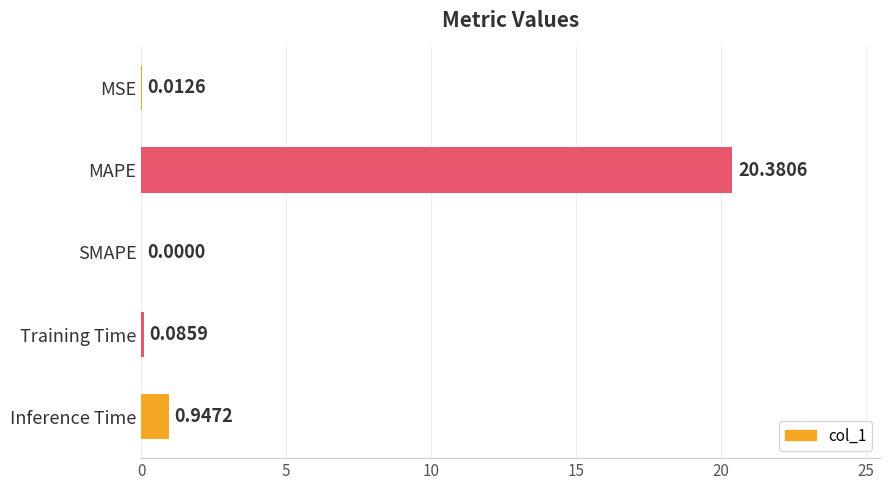

Are the bars horizontal?

Yes